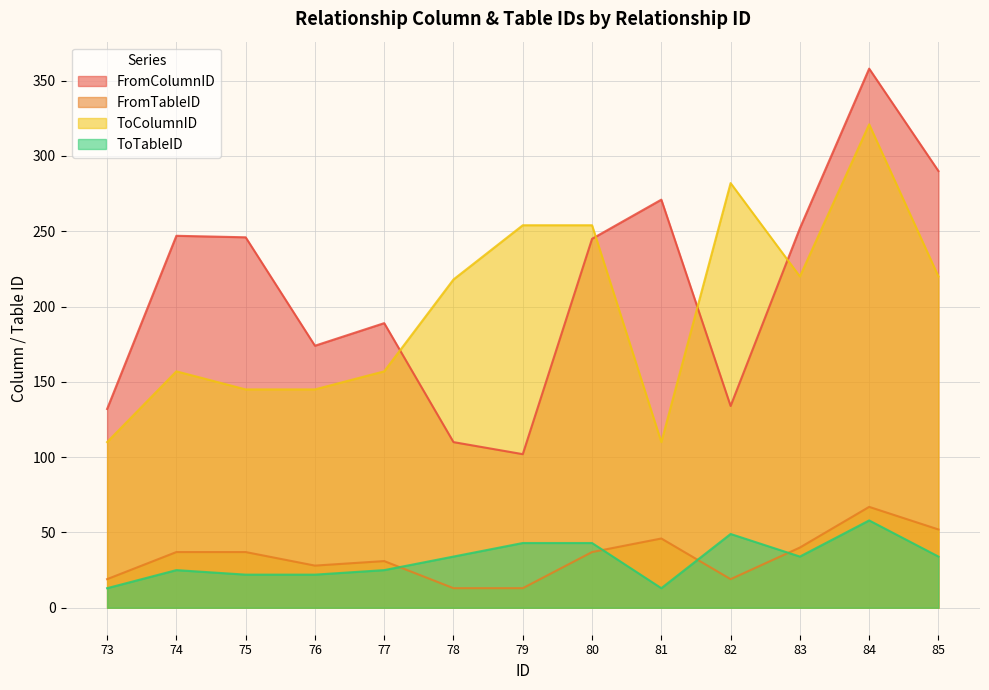

Between 80 and 81, which series saw the biggest shift?

ToColumnID